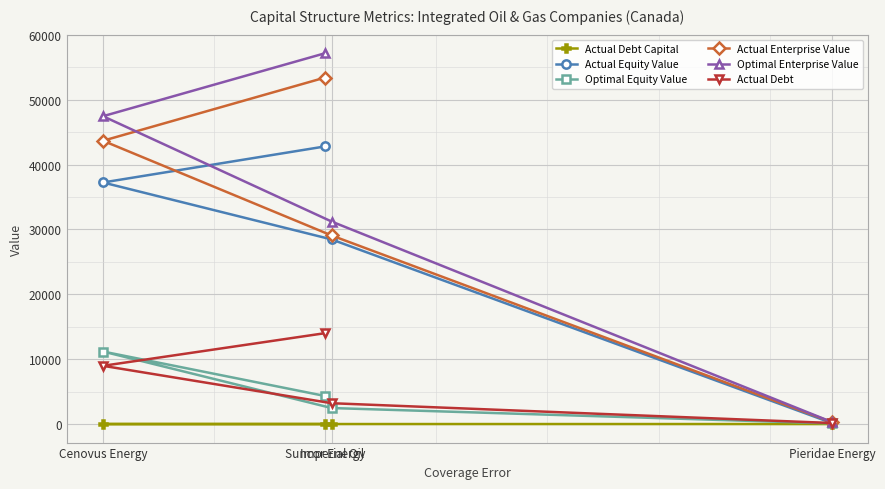

What is the highest value of the Actual Debt series?

14015.8